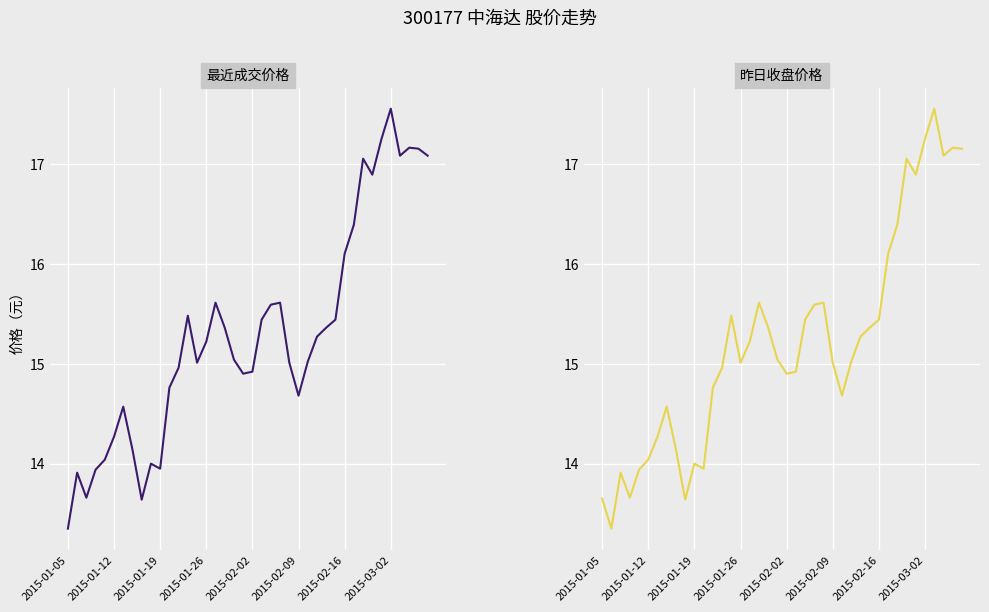

At which category does the chart reach its minimum across all series?

2015-01-05